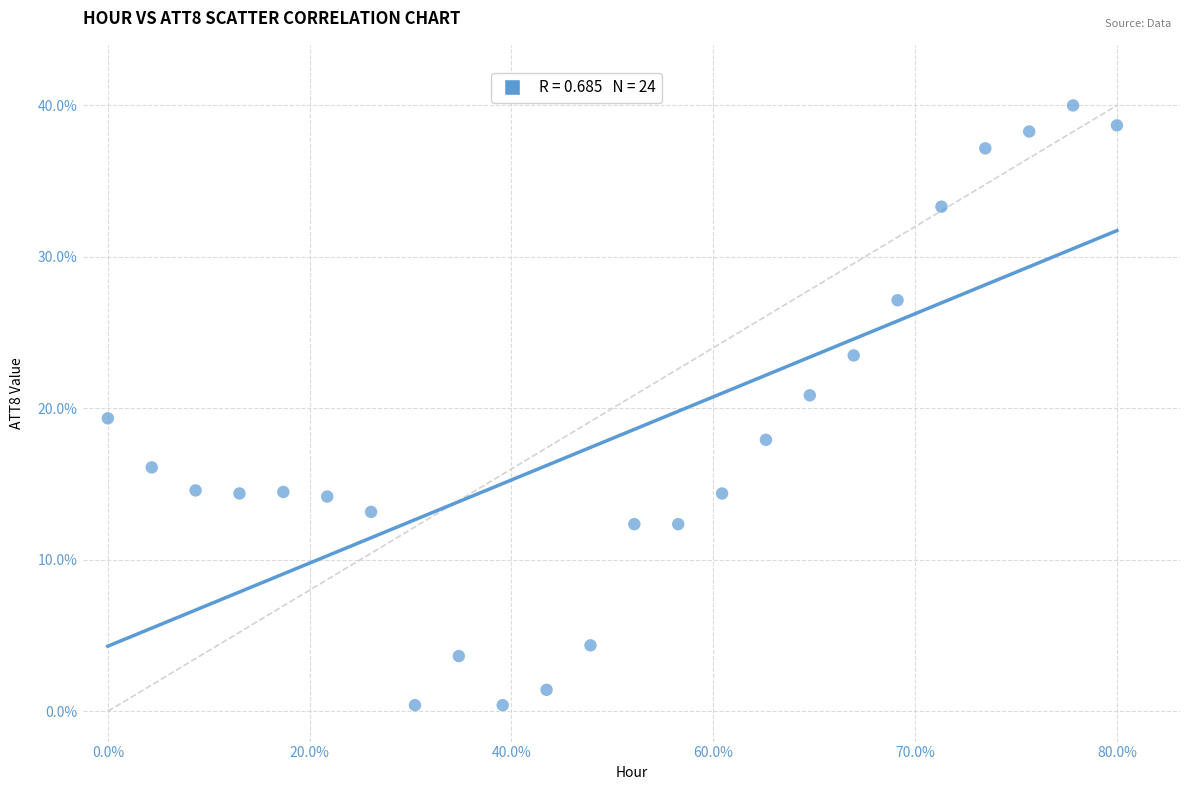

What is the range of Y values (max minus min)?

39.6